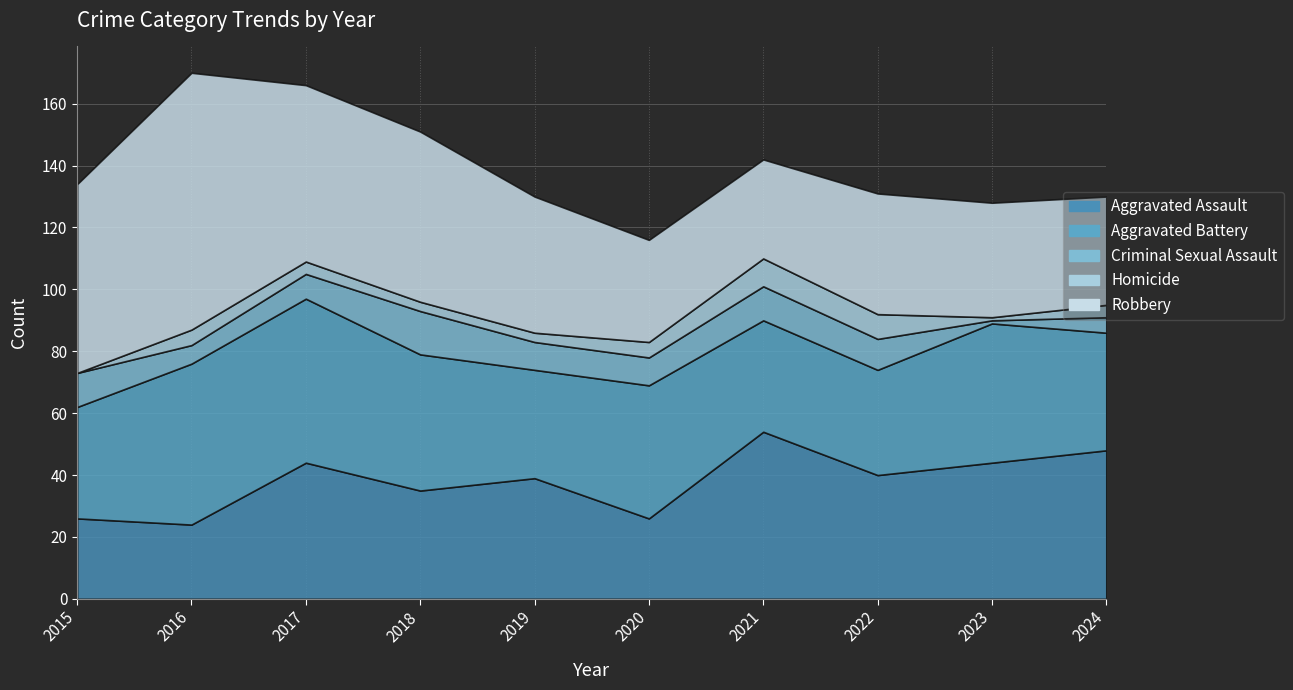

Where does the Robbery series first go above 44?

2015